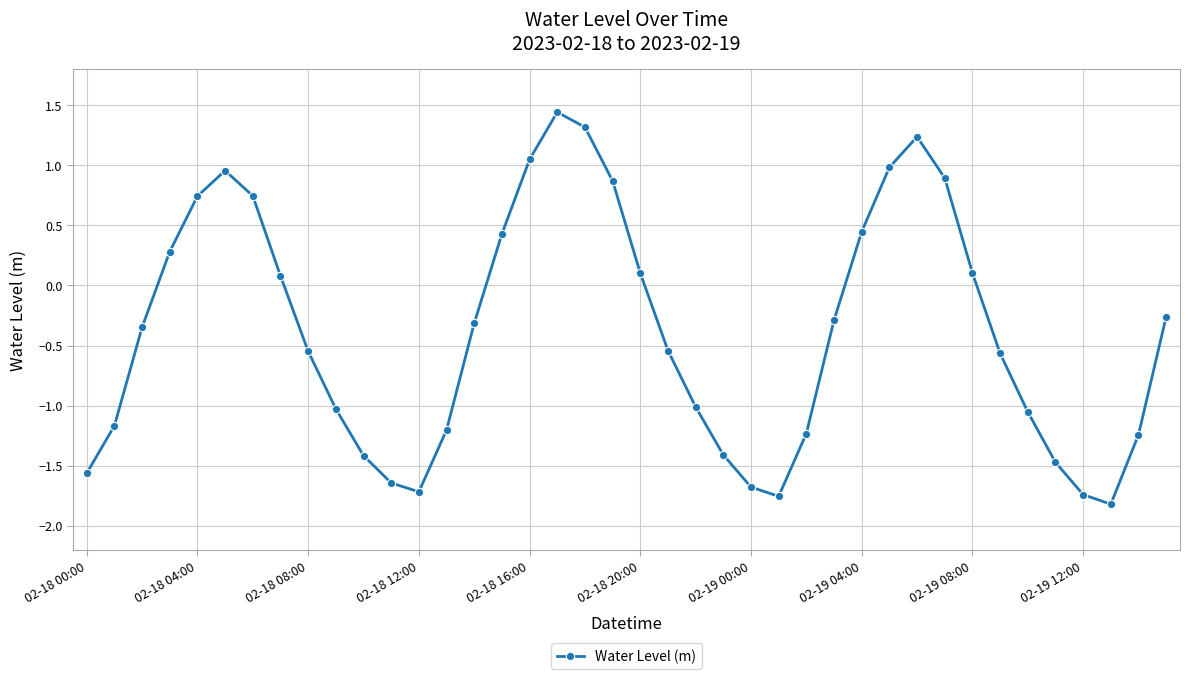

What is the value of the 36th point from the left?

-1.5